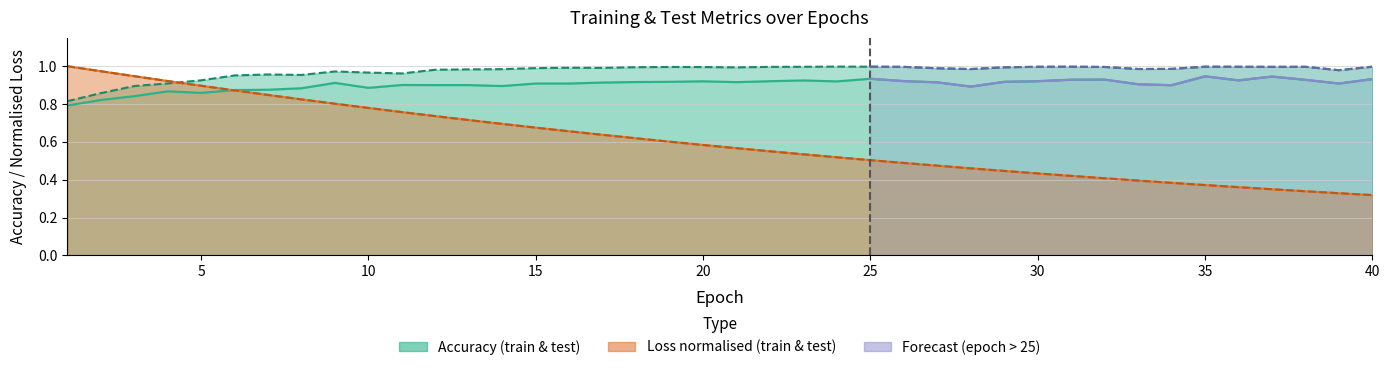

What is the difference between the highest and lowest values at 38?

0.7